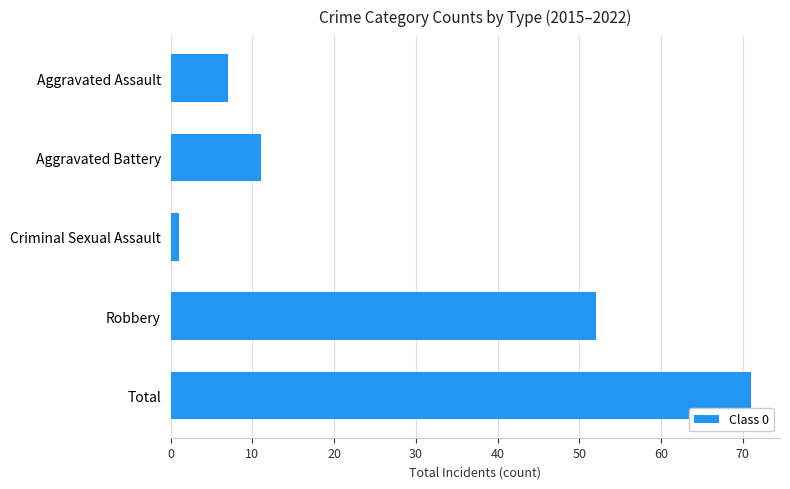

List the labels in order of value, largest first.

Total, Robbery, Aggravated Battery, Aggravated Assault, Criminal Sexual Assault